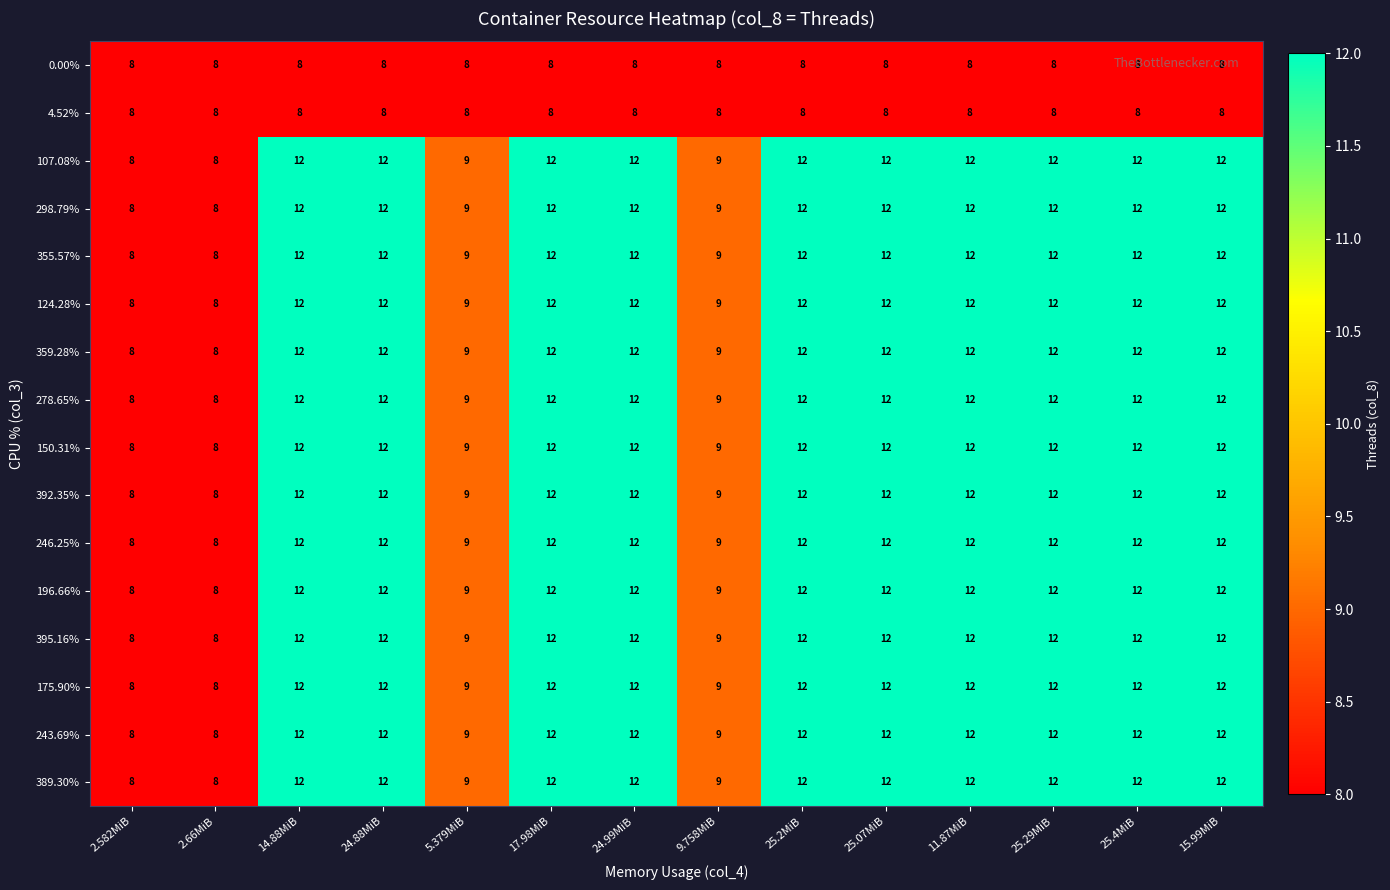

What is the difference between the highest and lowest values at 25.4MiB?

4